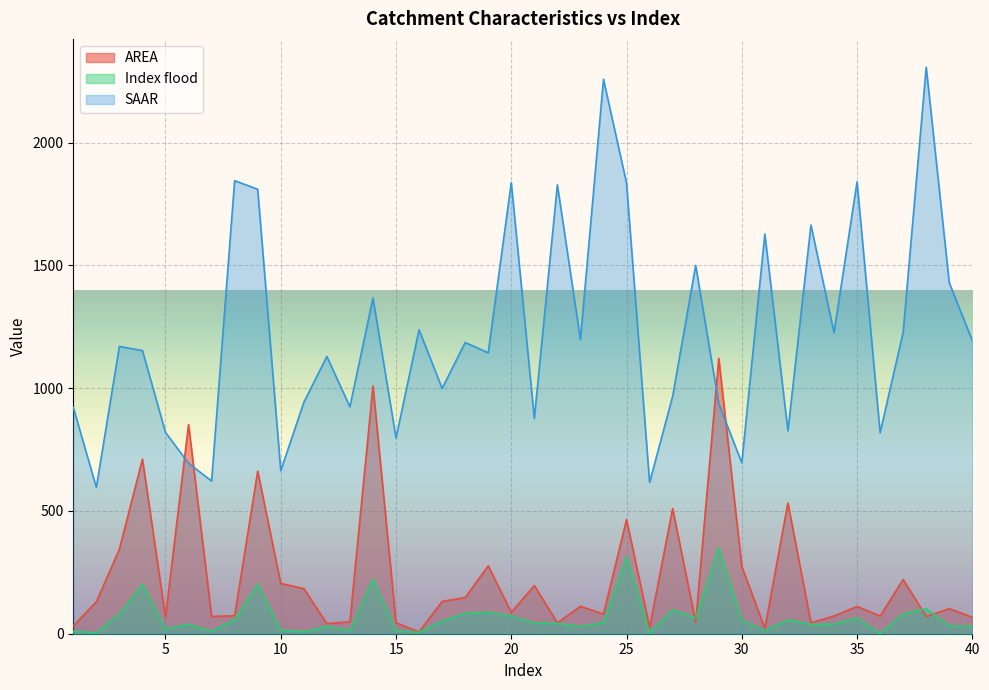

At how many categories does at least one series exceed 1730?

8